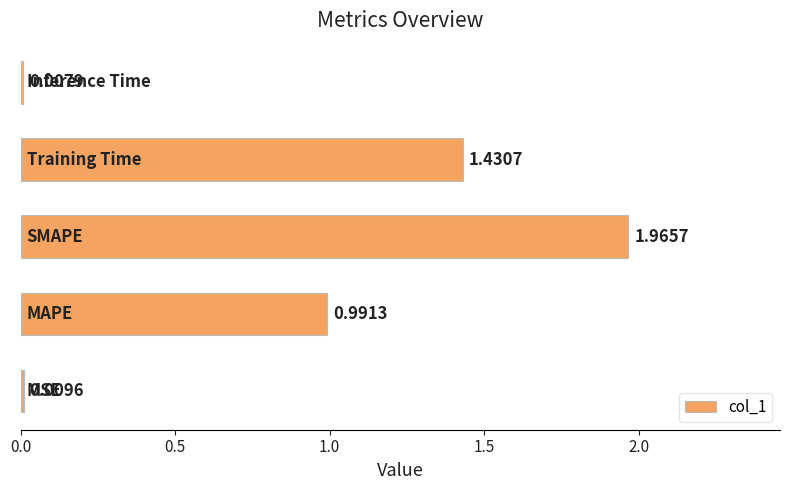

What is the sum of all values?

4.4